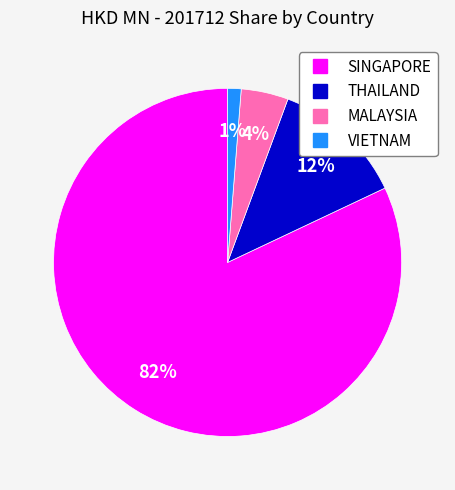

Which category has the smallest portion of the pie?

VIETNAM